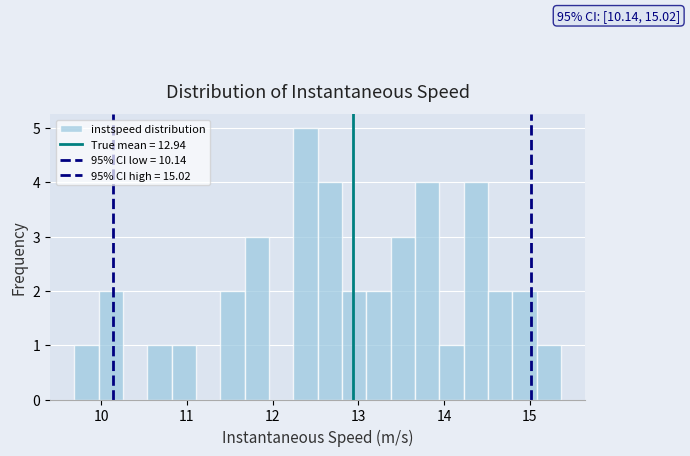

Read against the x-axis, roughly where is the centre of the tallest bar?

12.4